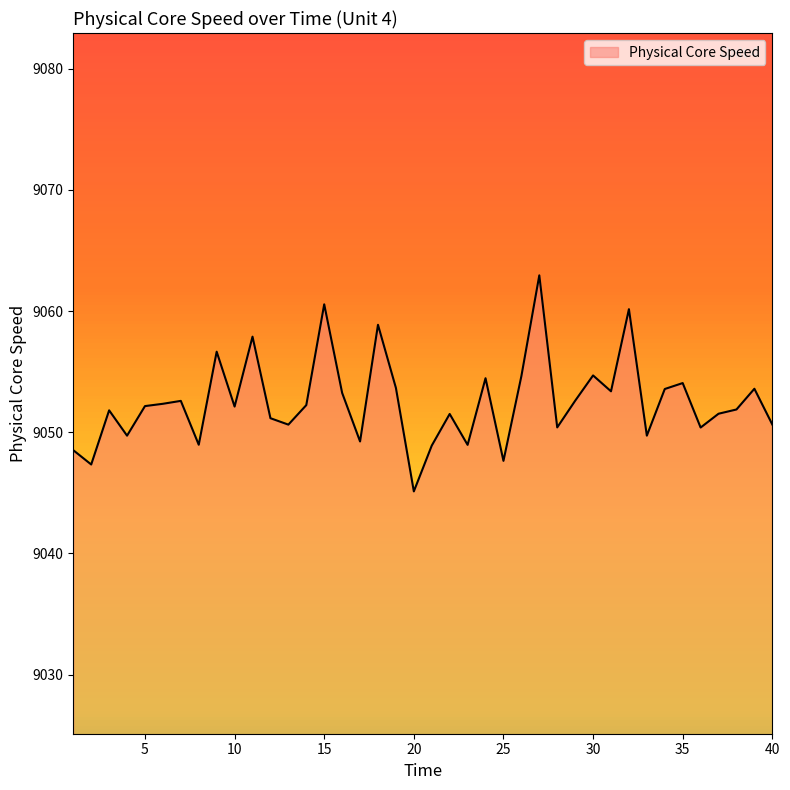

What is the maximum value shown in the chart?

9063.0